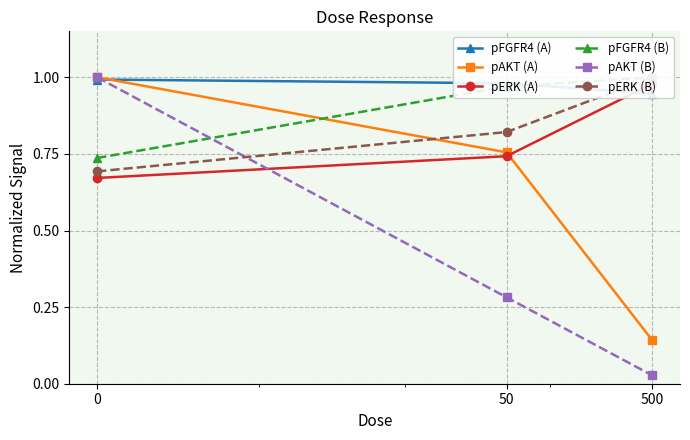

What is the total value across all series at 0?

5.1